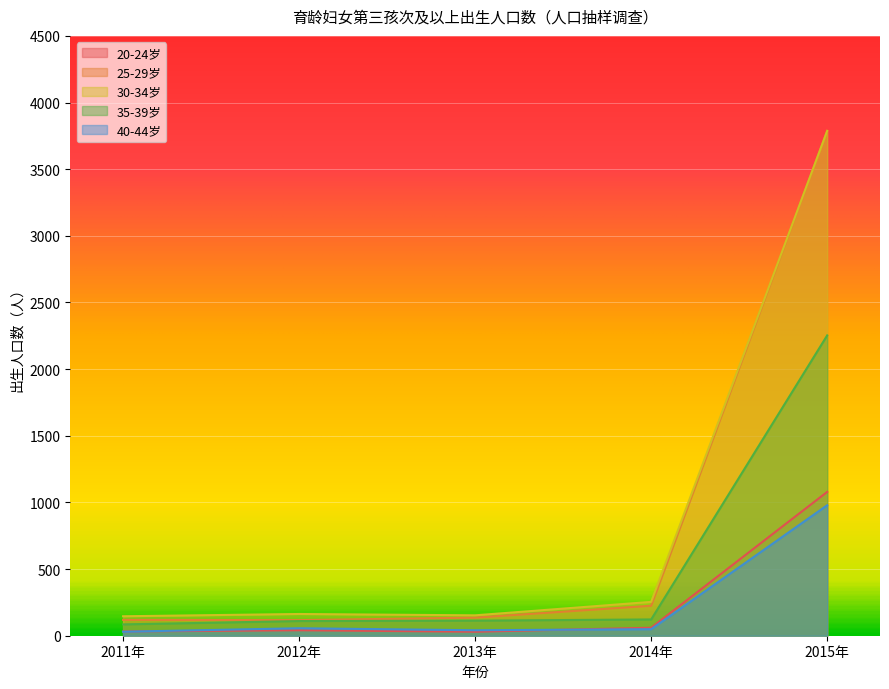

Where is the first local maximum for 40-44岁?

2012年